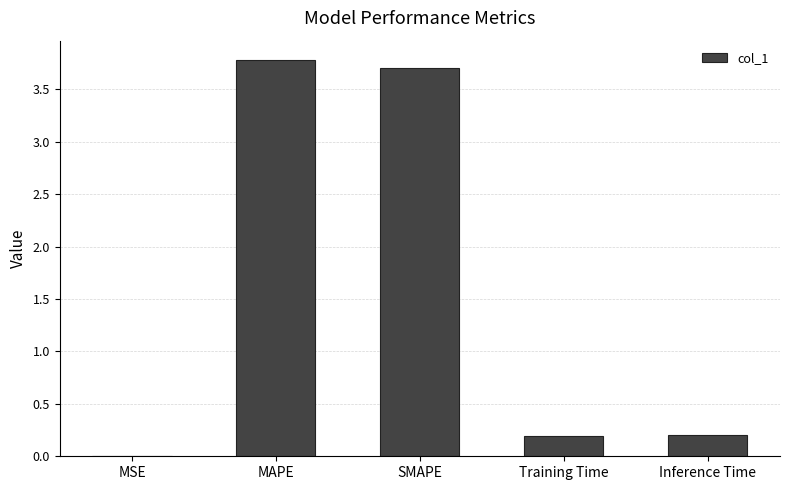

What is the sum of the values at SMAPE and Training Time?

3.9